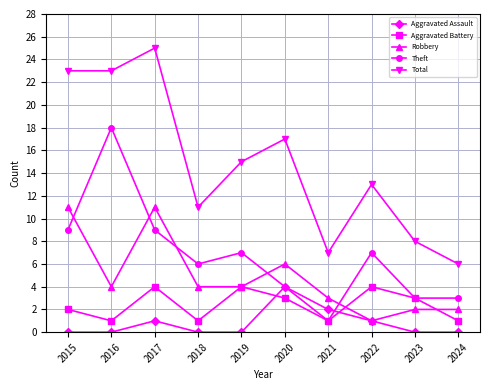

What is the difference between the maximum and second lowest values in the Robbery series?

9